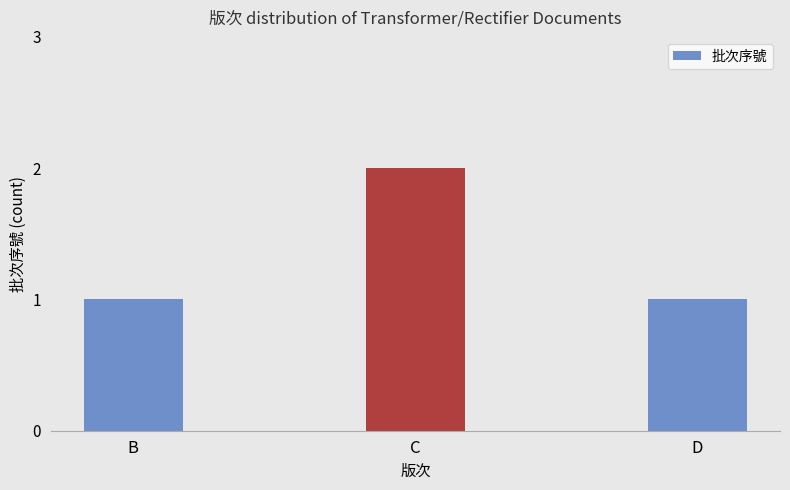

Is it true that the value at C is 2?

True